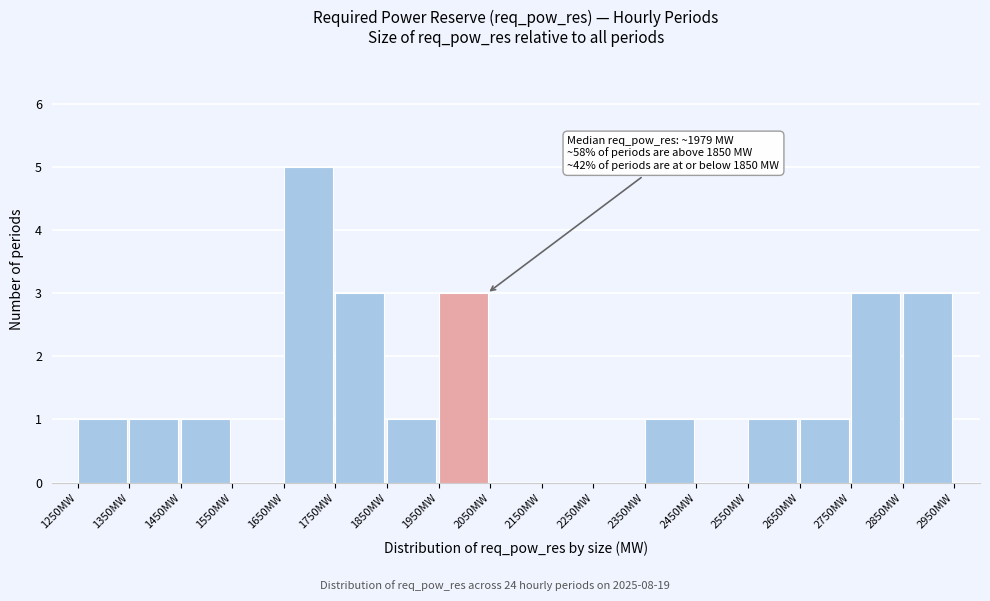

Which range on the x-axis has the tallest bar?

1650 to 1750